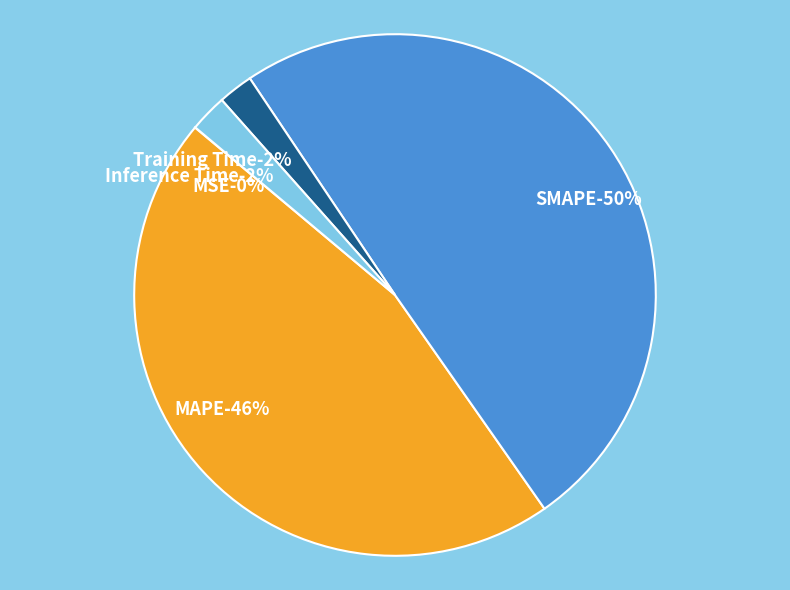

Which slice is the largest?

SMAPE